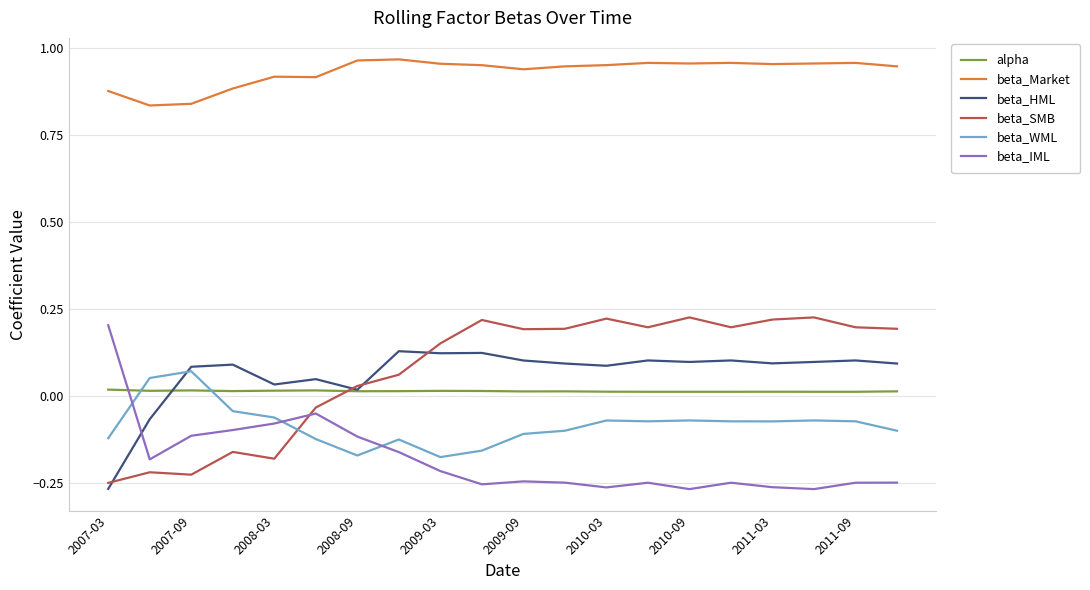

Which series has the largest total across all categories?

beta_Market